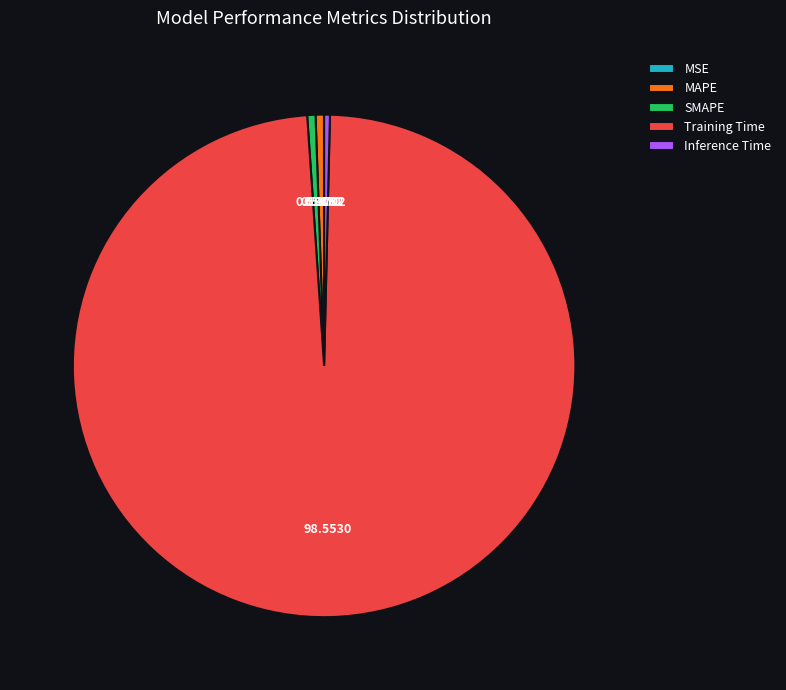

Do Training Time and MAPE together represent more than half of the pie?

Yes